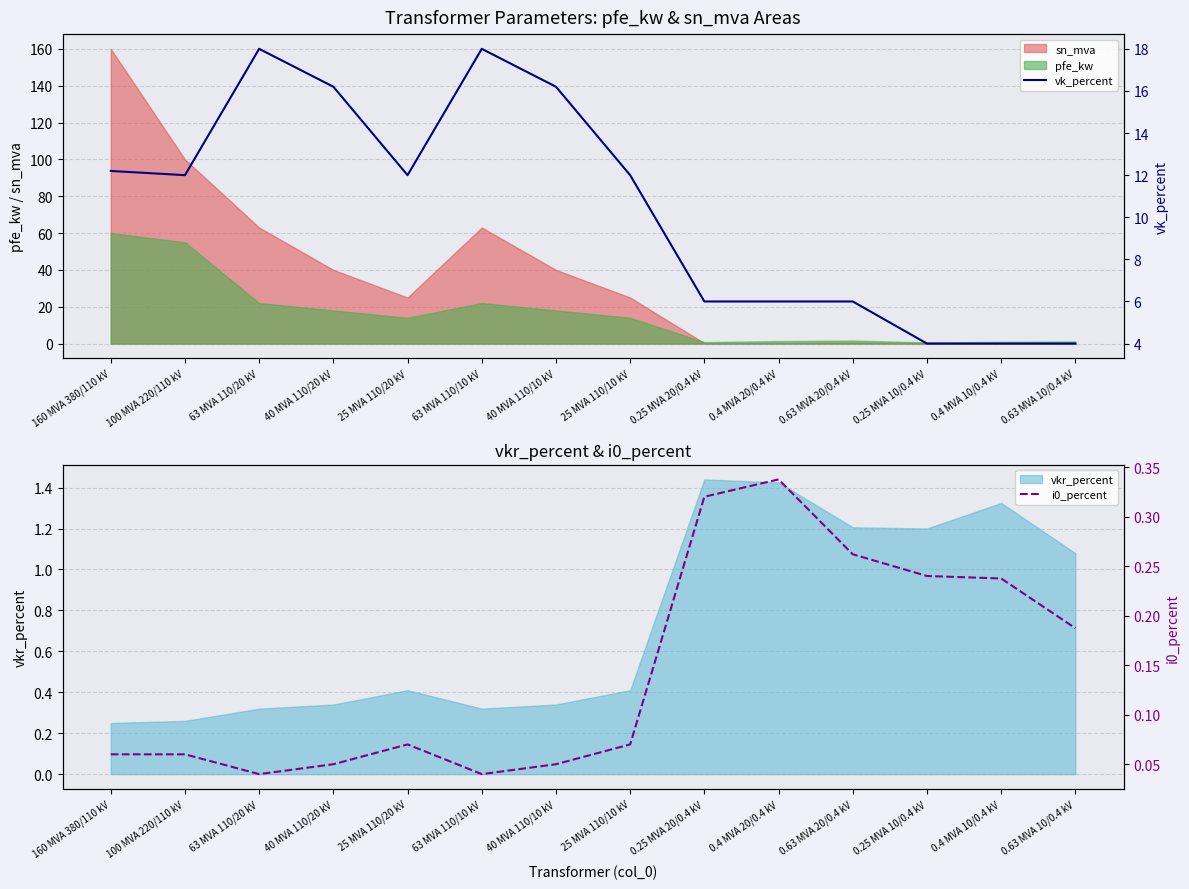

What is the difference between the maximum and minimum values in the vk_percent series?

14.0